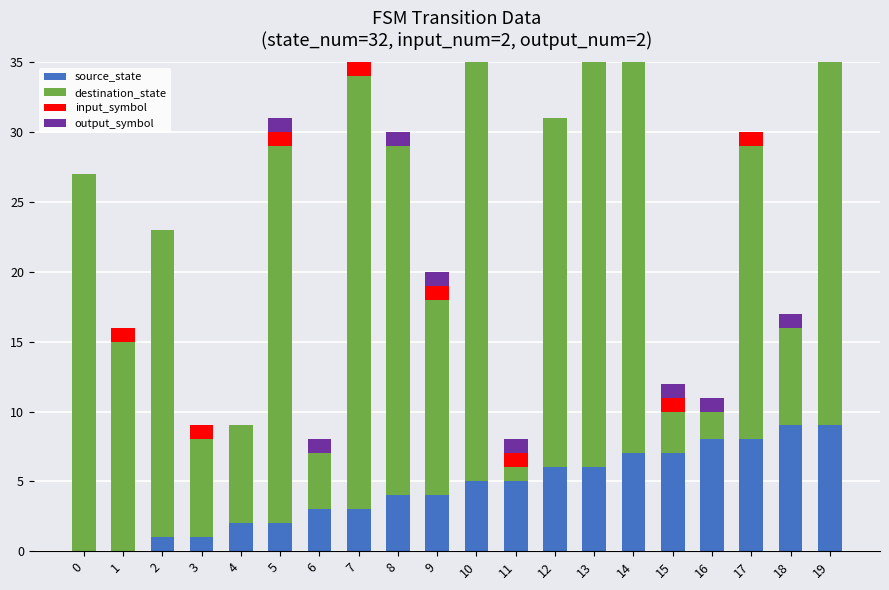

Reading left to right, list all the values displayed in this chart.

source_state: 0=0	1=0	2=1	3=1	4=2	5=2	6=3	7=3	8=4	9=4	10=5	11=5	12=6	13=6	14=7	15=7	16=8	17=8	18=9	19=9
destination_state: 0=27	1=15	2=22	3=7	4=7	5=27	6=4	7=31	8=25	9=14	10=30	11=1	12=25	13=31	14=31	15=3	16=2	17=21	18=7	19=27
input_symbol: 0=0	1=1	2=0	3=1	4=0	5=1	6=0	7=1	8=0	9=1	10=0	11=1	12=0	13=1	14=0	15=1	16=0	17=1	18=0	19=1
output_symbol: 0=0	1=0	2=0	3=0	4=0	5=1	6=1	7=1	8=1	9=1	10=0	11=1	12=0	13=0	14=0	15=1	16=1	17=0	18=1	19=1